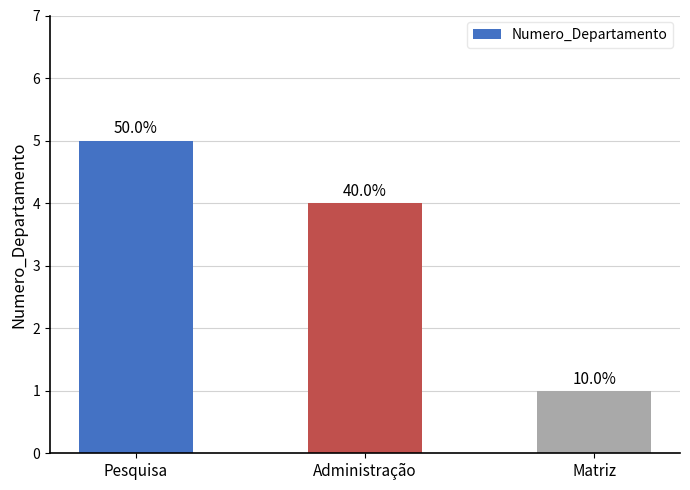

Rank the categories by value from lowest to highest.

Matriz, Administração, Pesquisa